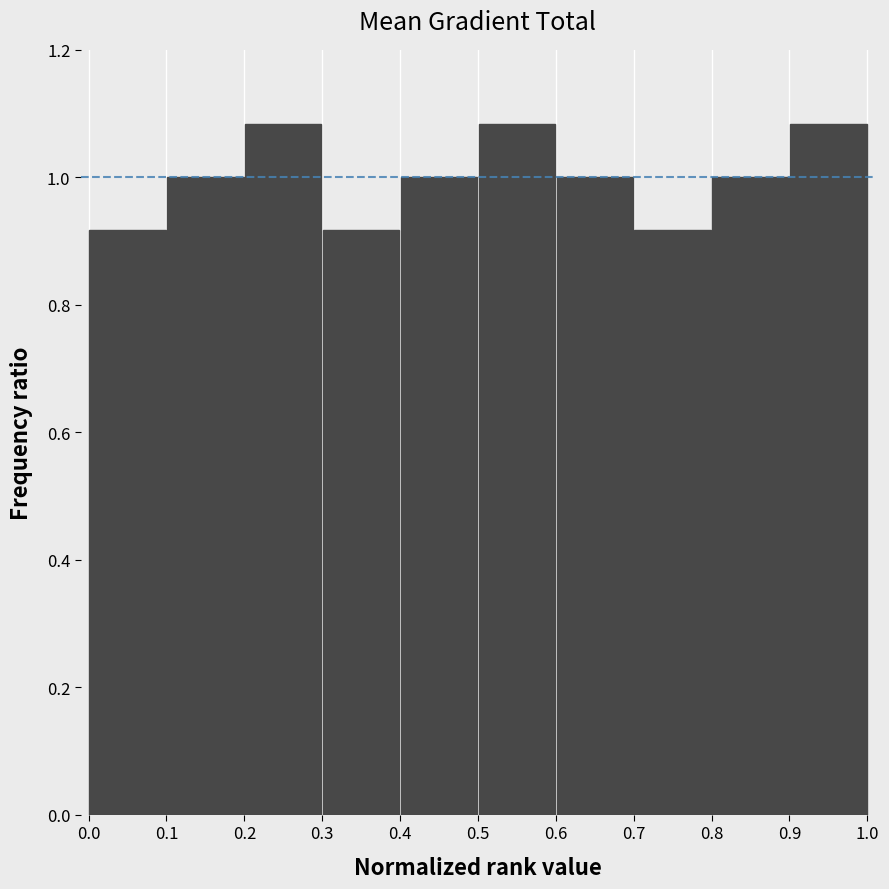

Reading left to right, transcribe this chart: for each bar, give the range it covers on the x-axis and its height. The values are not printed on the chart, so give them approximately, as read against the axis.

0.0 to 0.1: 0.92
0.1 to 0.2: 1.00
0.2 to 0.3: 1.08
0.3 to 0.4: 0.92
0.4 to 0.5: 1.00
0.5 to 0.6: 1.08
0.6 to 0.7: 1.00
0.7 to 0.8: 0.92
0.8 to 0.9: 1.00
0.9 to 1.0: 1.08